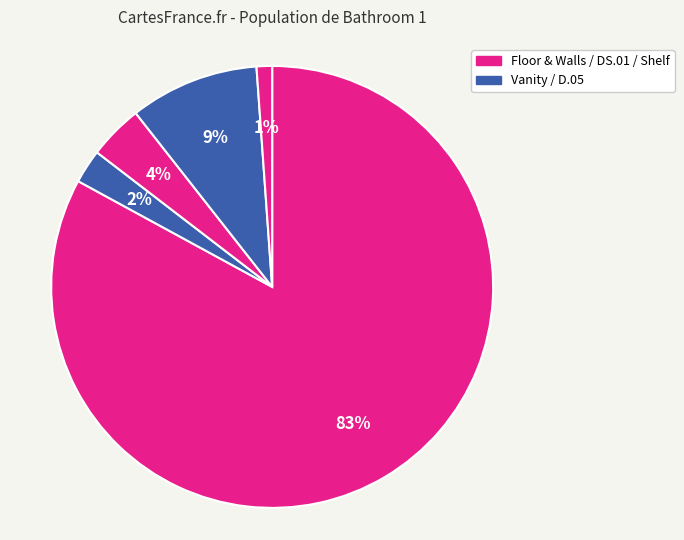

Does any single category account for the majority?

Yes